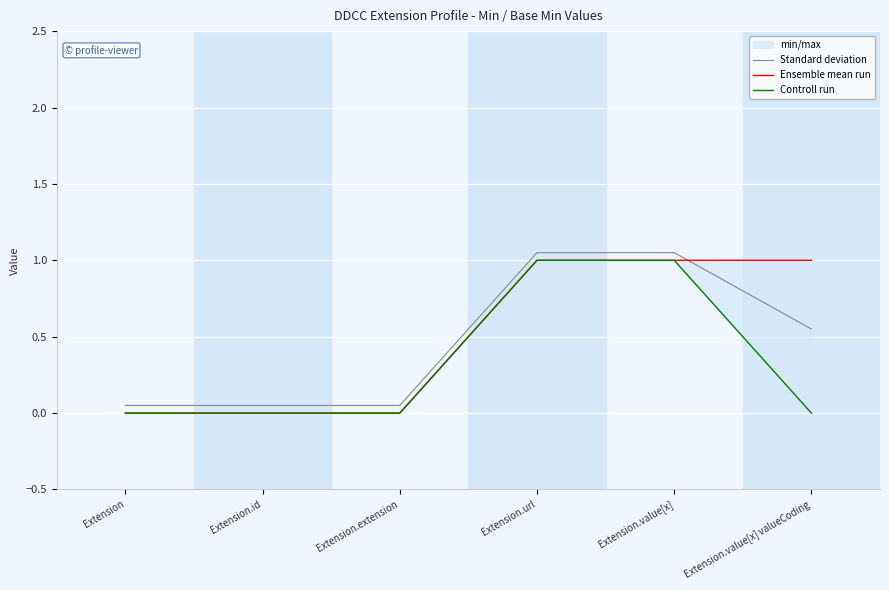

Reading left to right, transcribe all the data shown in this chart.

Standard deviation: Extension=0.1	Extension.id=0.1	Extension.extension=0.1	Extension.url=1.1	Extension.value[x]=1.1	Extension.value[x] valueCoding=0.6
Ensemble mean run: Extension=0.0	Extension.id=0.0	Extension.extension=0.0	Extension.url=1.0	Extension.value[x]=1.0	Extension.value[x] valueCoding=1.0
Controll run: Extension=0.0	Extension.id=0.0	Extension.extension=0.0	Extension.url=1.0	Extension.value[x]=1.0	Extension.value[x] valueCoding=0.0